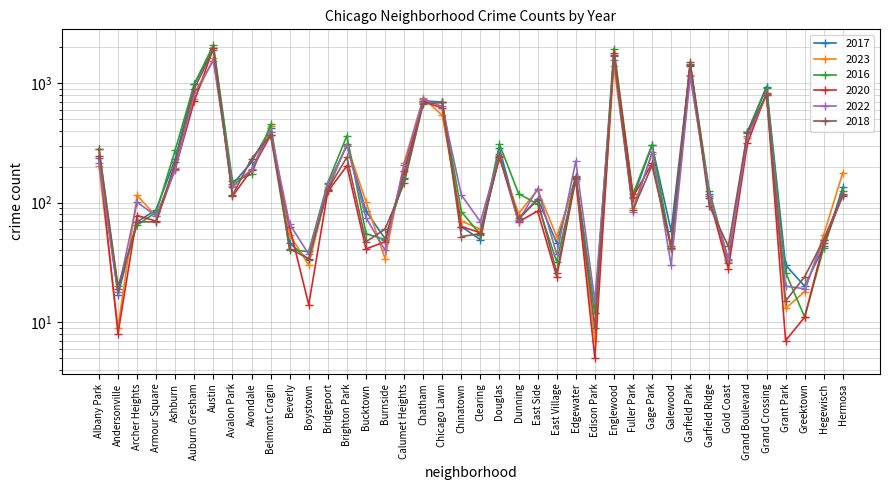

What are all the series names shown in the legend?

2017, 2023, 2016, 2020, 2022, 2018